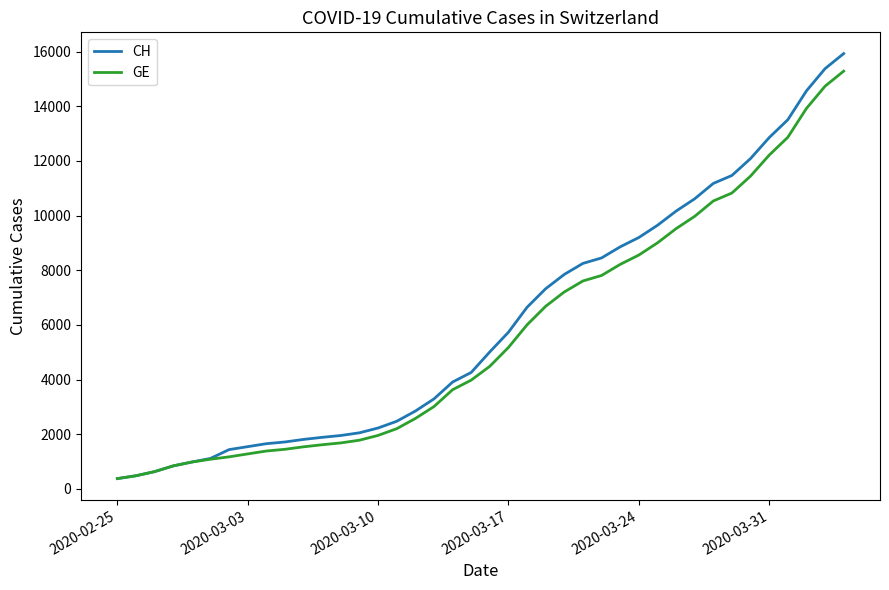

What is the greatest value displayed?

15926